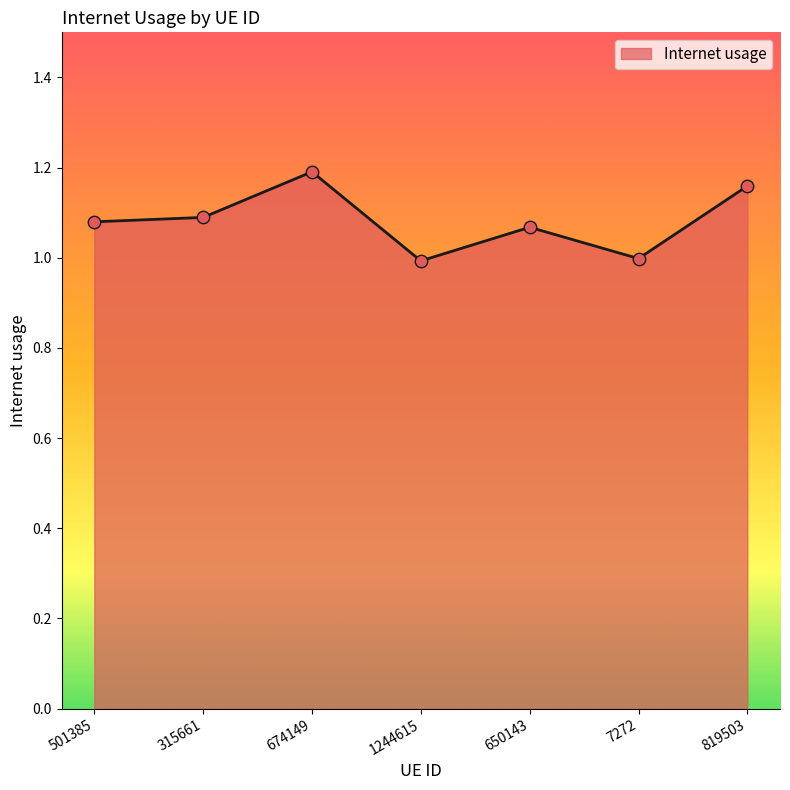

Which has a higher value, 650143 or 315661?

315661